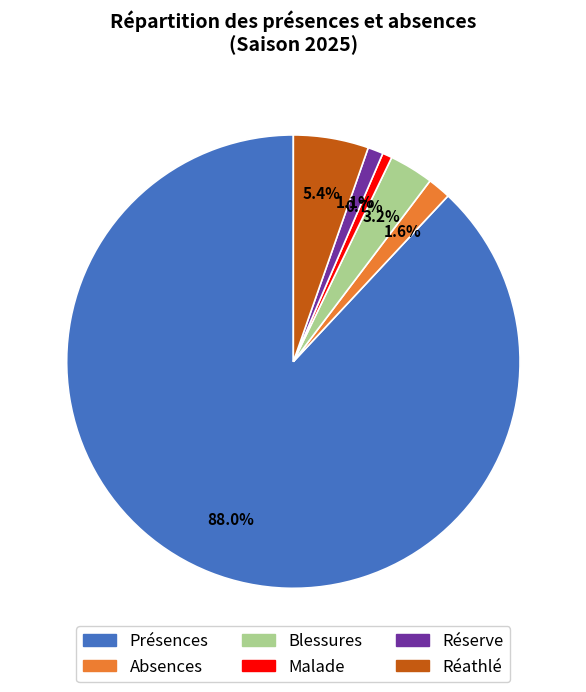

To the nearest percent, what is the average slice percentage?

17%